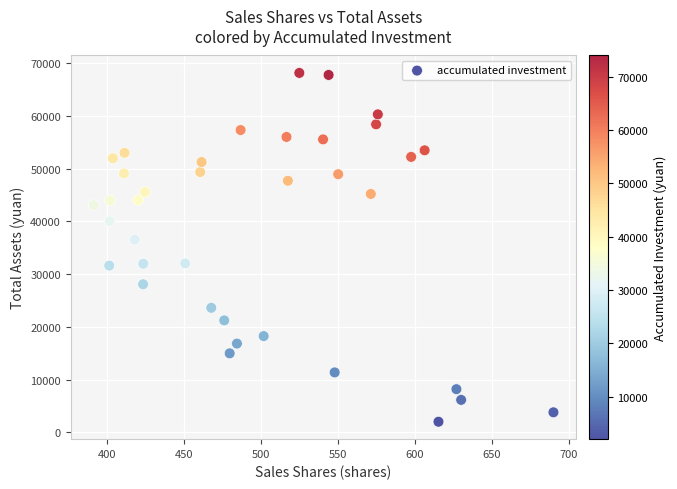

What Y value in the scatter plot is closest to 35075?

36542.5